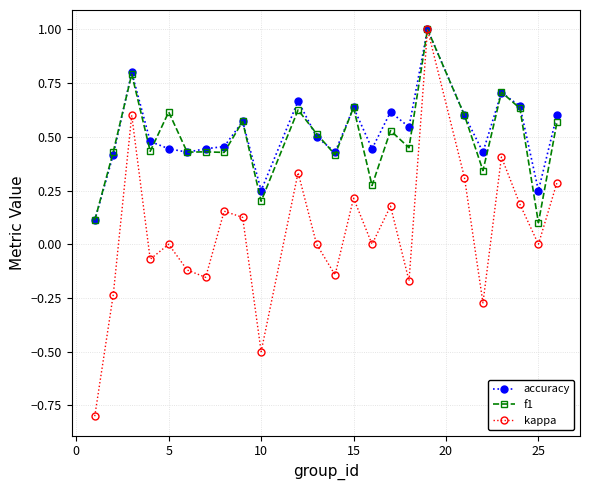

What is the value of the accuracy point at the 3rd from the left?

0.8